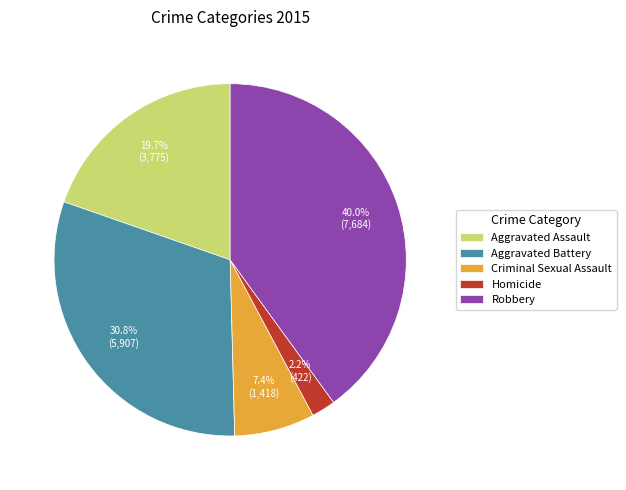

Which category has the biggest portion of the pie?

Robbery